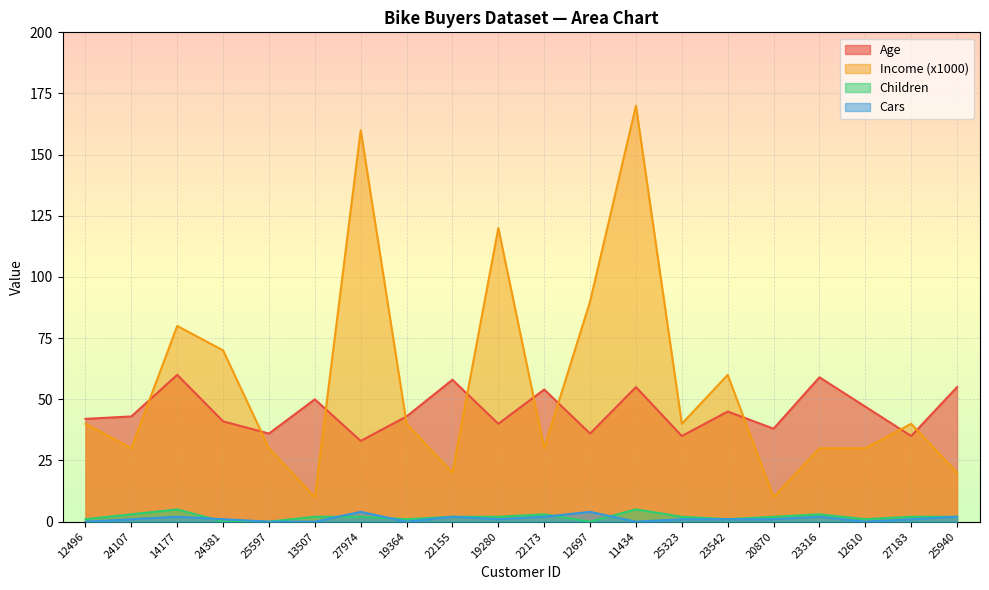

Which category has the highest value in the Cars series?

27974